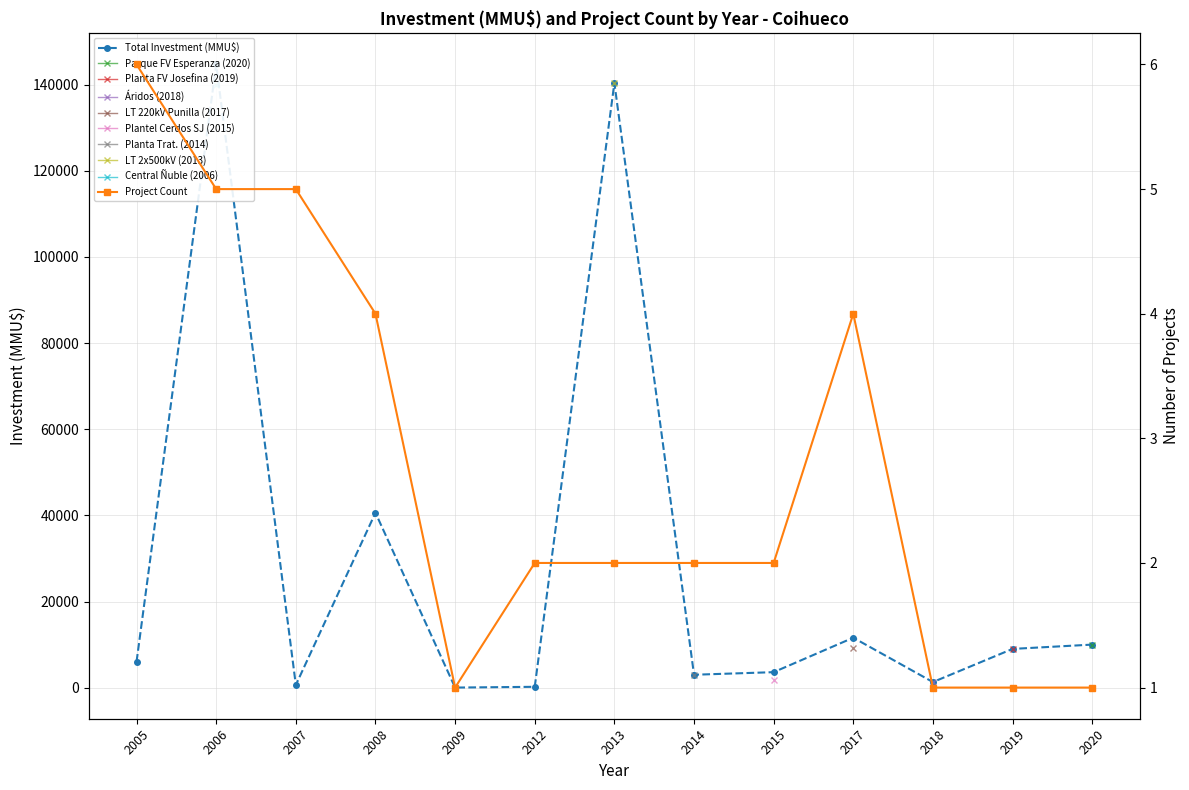

Which series has the widest spread of values?

Total Investment (MMU$)